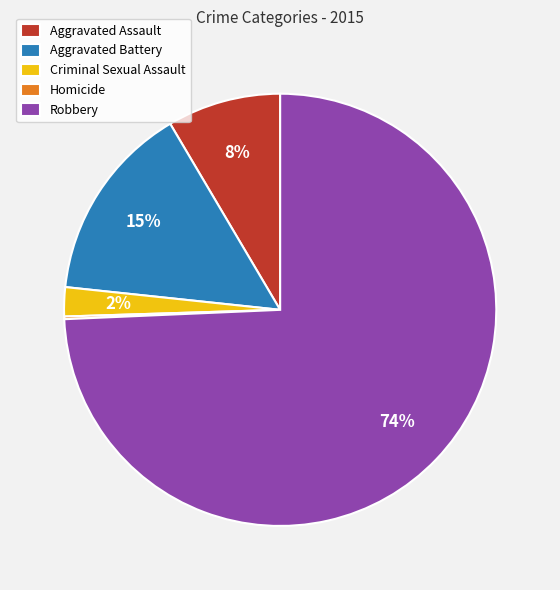

Which has a higher value, Criminal Sexual Assault or Aggravated Assault?

Aggravated Assault